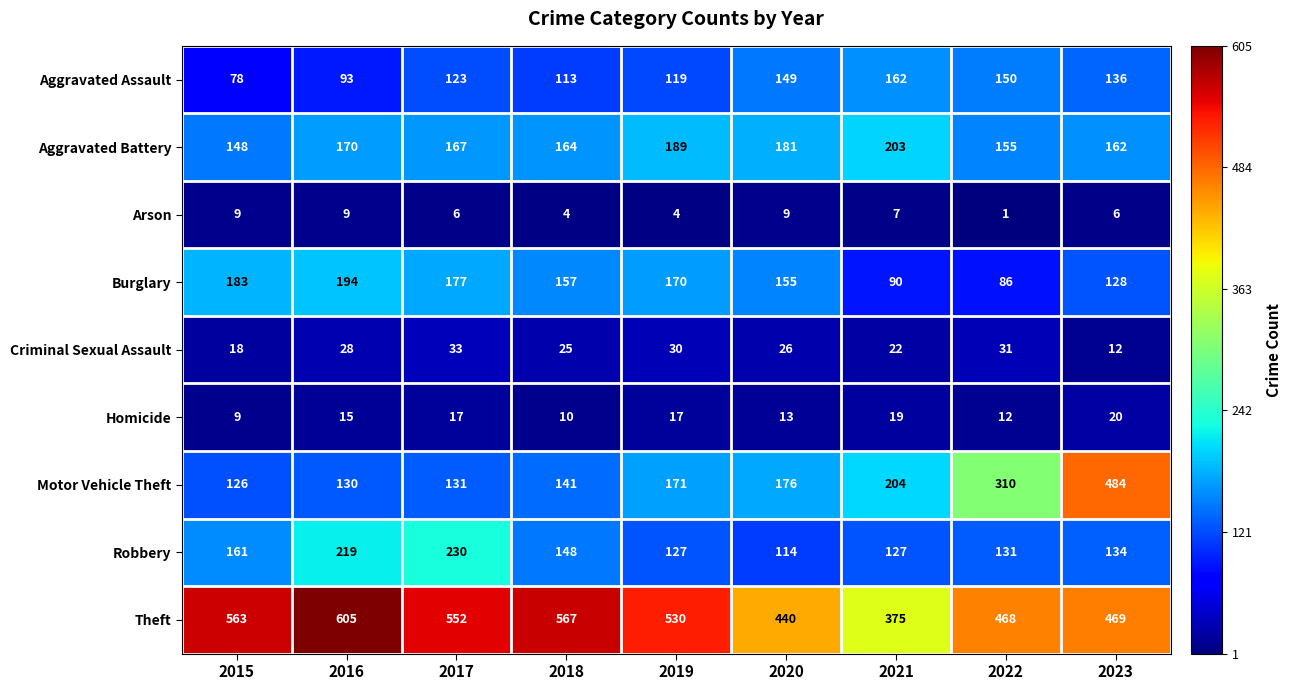

Which series has the widest spread of values?

Motor Vehicle Theft